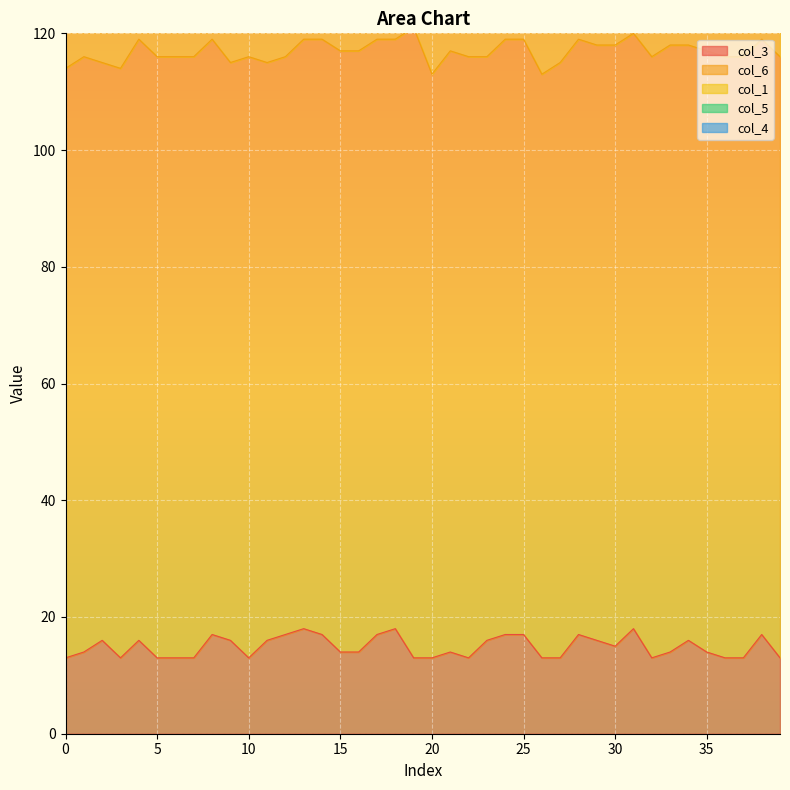

At which label does col_5 reach its peak?

5